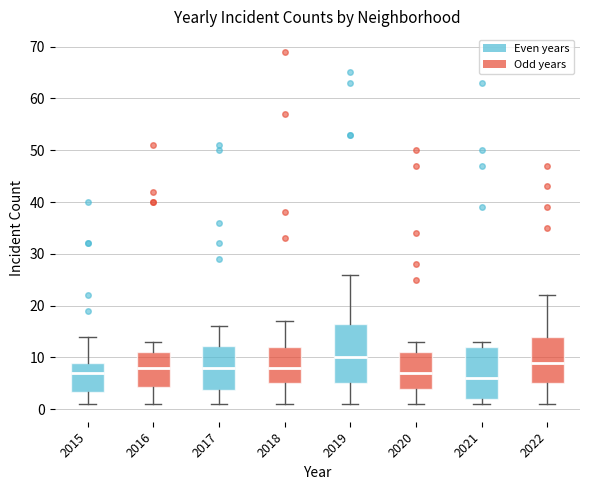

Reading left to right, transcribe this box plot: for each box, give where its median line is, the range the box spans, and where its two whiskers end, as read against the y-axis. The values are not printed on the chart, so give them approximately, as read against the axis.

2015: median 7, box 3 to 9, whiskers 1 to 14
2016: median 8, box 4 to 11, whiskers 1 to 13
2017: median 8, box 4 to 12, whiskers 1 to 16
2018: median 8, box 5 to 12, whiskers 1 to 17
2019: median 10, box 5 to 17, whiskers 1 to 26
2020: median 7, box 4 to 11, whiskers 1 to 13
2021: median 6, box 2 to 12, whiskers 1 to 13
2022: median 9, box 5 to 14, whiskers 1 to 22